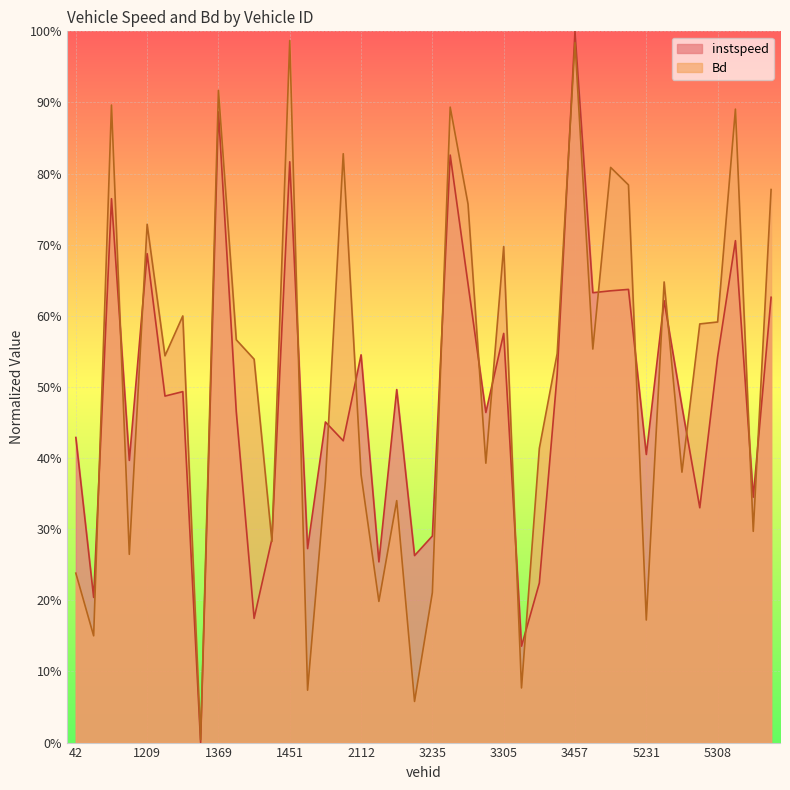

Read the instspeed value at 1369.0.

0.9